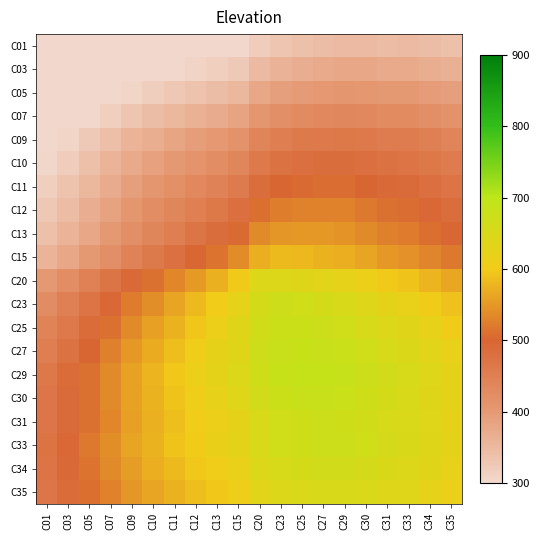

Reading left to right, transcribe all the data shown in this chart.

C01: C01=205.0	C03=218.1	C05=231.1	C07=244.2	C09=257.1	C10=265.6	C11=273.5	C12=280.8	C13=287.4	C15=297.4	C20=319.3	C23=331.6	C25=338.5	C27=344.2	C29=348.7	C30=347.9	C31=346.1	C33=347.4	C34=343.8	C35=339.4
C03: C01=225.6	C03=239.6	C05=253.6	C07=267.6	C09=281.4	C10=290.7	C11=299.4	C12=307.3	C13=314.4	C15=324.9	C20=347.6	C23=360.3	C25=367.2	C27=372.7	C29=376.9	C30=375.5	C31=373.1	C33=373.8	C34=369.5	C35=364.3
C05: C01=246.7	C03=261.6	C05=276.6	C07=291.6	C09=306.4	C10=316.6	C11=326.1	C12=334.8	C13=342.5	C15=353.6	C20=377.1	C23=390.1	C25=396.9	C27=402.2	C29=405.9	C30=403.9	C31=400.7	C33=400.7	C34=395.5	C35=389.4
C07: C01=268.0	C03=283.9	C05=300.0	C07=316.1	C09=332.0	C10=343.1	C11=353.6	C12=363.2	C13=371.6	C15=383.4	C20=407.8	C23=421.0	C25=427.7	C27=432.6	C29=435.7	C30=432.8	C31=428.7	C33=427.9	C34=421.7	C35=414.7
C09: C01=289.5	C03=306.4	C05=323.6	C07=340.8	C09=357.9	C10=370.2	C11=381.8	C12=392.4	C13=401.7	C15=414.3	C20=439.6	C23=453.0	C25=459.4	C27=463.7	C29=466.1	C30=462.2	C31=457.0	C33=455.1	C34=447.9	C35=439.8
C10: C01=302.6	C03=320.4	C05=338.4	C07=356.6	C09=374.8	C10=388.1	C11=400.8	C12=412.5	C13=422.8	C15=436.3	C20=462.5	C23=476.1	C25=482.1	C27=485.7	C29=487.2	C30=482.2	C31=475.9	C33=473.2	C34=465.0	C35=456.2
C11: C01=315.3	C03=333.8	C05=352.7	C07=371.8	C09=391.1	C10=405.6	C11=419.5	C12=432.5	C13=444.1	C15=458.7	C20=486.0	C23=499.7	C25=505.0	C27=507.5	C29=507.8	C30=501.6	C31=494.2	C33=490.5	C34=481.4	C35=471.7
C12: C01=327.3	C03=346.5	C05=366.2	C07=386.3	C09=406.6	C10=422.2	C11=437.5	C12=452.1	C13=465.3	C15=481.5	C20=510.1	C23=523.6	C25=527.7	C27=528.7	C29=527.5	C30=519.9	C31=511.3	C33=506.6	C34=496.6	C35=486.0
C13: C01=338.5	C03=358.4	C05=378.8	C07=399.7	C09=420.9	C10=437.6	C11=454.2	C12=470.5	C13=485.9	C15=504.4	C20=534.7	C23=547.6	C25=549.6	C27=548.5	C29=545.6	C30=536.5	C31=526.8	C33=521.2	C34=510.3	C35=499.1
C15: C01=357.3	C03=378.0	C05=399.2	C07=421.0	C09=443.3	C10=461.2	C11=479.2	C12=497.3	C13=515.2	C15=537.4	C20=571.1	C23=581.5	C25=579.9	C27=576.2	C29=571.5	C30=560.9	C31=549.9	C33=543.3	C34=531.5	C35=519.4
C20: C01=400.7	C03=422.9	C05=445.7	C07=469.1	C09=493.0	C10=512.5	C11=532.3	C12=552.4	C13=572.7	C15=598.9	C20=642.9	C23=643.5	C25=637.9	C27=631.6	C29=624.9	C30=612.5	C31=599.9	C33=591.6	C34=578.3	C35=564.6
C23: C01=425.7	C03=448.7	C05=472.2	C07=496.3	C09=520.9	C10=541.0	C11=561.2	C12=581.5	C13=601.5	C15=625.6	C20=660.2	C23=669.7	C25=666.3	C27=660.4	C29=653.5	C30=640.7	C31=627.5	C33=618.6	C34=604.5	C35=590.2
C25: C01=440.6	C03=463.9	C05=487.6	C07=511.8	C09=536.4	C10=556.3	C11=576.1	C12=595.3	C13=613.3	C15=633.9	C20=665.0	C23=677.1	C25=677.1	C27=673.3	C29=667.4	C30=655.2	C31=642.2	C33=633.4	C34=619.2	C35=604.6
C27: C01=454.0	C03=477.3	C05=501.0	C07=525.1	C09=549.3	C10=568.7	C11=587.5	C12=605.3	C13=621.3	C15=639.4	C20=668.6	C23=681.5	C25=683.7	C27=681.9	C29=677.5	C30=666.3	C31=653.9	C33=645.4	C34=631.4	C35=616.8
C29: C01=465.6	C03=488.9	C05=512.4	C07=536.1	C09=559.8	C10=578.3	C11=596.1	C12=612.5	C13=626.8	C15=643.2	C20=671.1	C23=684.2	C25=687.7	C27=687.5	C29=684.4	C30=674.3	C31=662.8	C33=654.7	C34=641.1	C35=626.7
C30: C01=467.3	C03=490.1	C05=513.1	C07=536.0	C09=558.7	C10=576.3	C11=592.7	C12=607.7	C13=620.6	C15=635.7	C20=662.5	C23=675.6	C25=679.9	C27=680.9	C29=679.1	C30=670.3	C31=659.9	C33=652.6	C34=639.7	C35=625.9
C31: C01=467.6	C03=489.9	C05=512.1	C07=534.3	C09=556.0	C10=572.5	C11=587.9	C12=601.6	C13=613.4	C15=627.5	C20=653.3	C23=666.2	C25=671.1	C27=673.0	C29=672.2	C30=664.5	C31=655.1	C33=648.6	C34=636.4	C35=623.3
C33: C01=474.5	C03=496.4	C05=518.2	C07=539.7	C09=560.6	C10=576.4	C11=590.8	C12=603.7	C13=614.7	C15=628.0	C20=652.9	C23=665.6	C25=670.8	C27=673.1	C29=673.0	C30=666.1	C31=657.4	C33=651.5	C34=639.8	C35=627.1
C34: C01=472.0	C03=493.3	C05=514.3	C07=535.0	C09=555.0	C10=569.8	C11=583.4	C12=595.4	C13=605.6	C15=618.2	C20=642.3	C23=654.7	C25=660.0	C27=662.8	C29=663.3	C30=657.2	C31=649.3	C33=644.0	C34=633.1	C35=621.1
C35: C01=468.4	C03=488.9	C05=509.2	C07=529.1	C09=548.2	C10=562.3	C11=575.0	C12=586.3	C13=595.8	C15=607.8	C20=631.1	C23=643.2	C25=648.6	C27=651.7	C29=652.6	C30=647.1	C31=639.9	C33=635.3	C34=625.1	C35=613.6